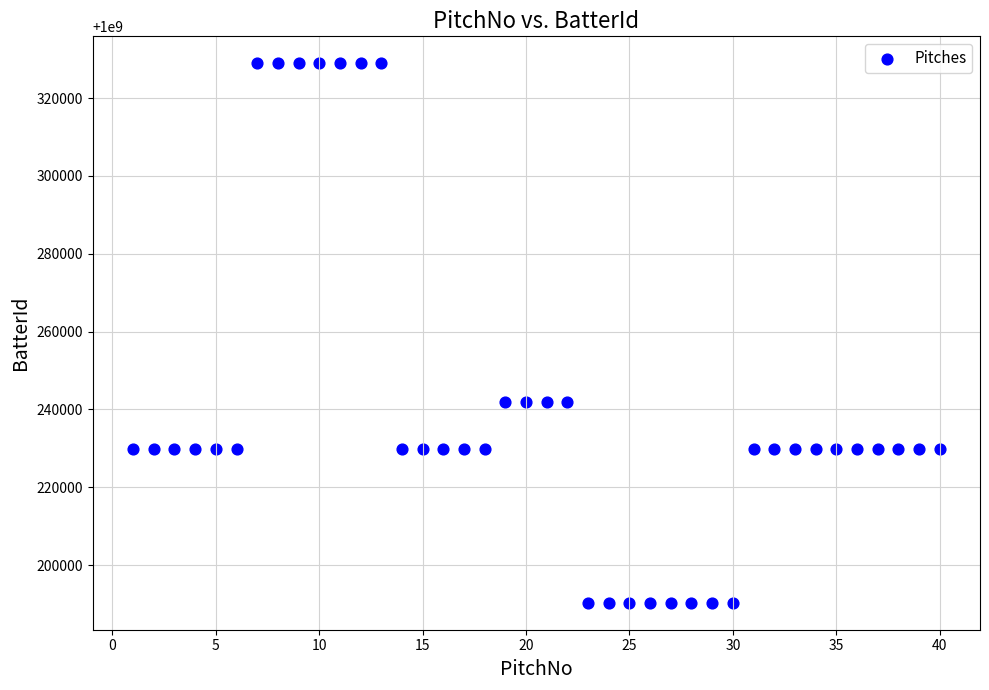

What is the range of Y values (max minus min)?

138572